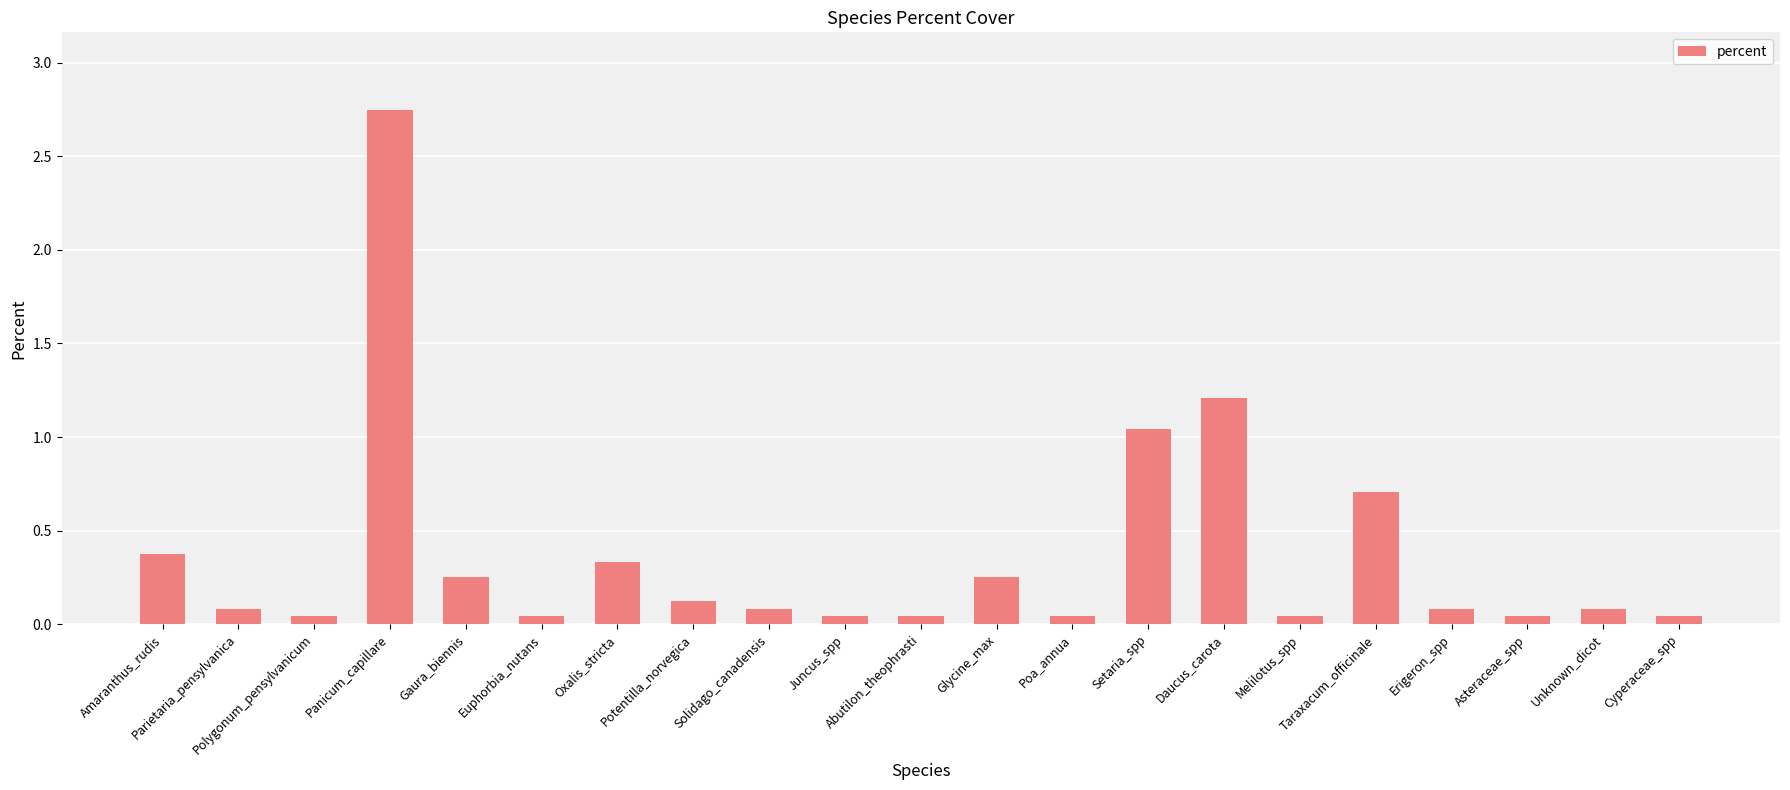

What is the sum of all values?

7.7